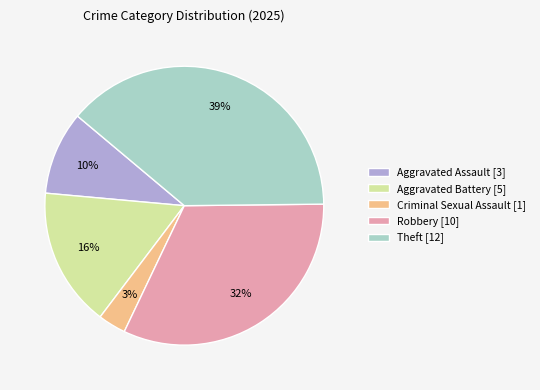

Which has a higher value, Criminal Sexual Assault [1] or Aggravated Battery [5]?

Aggravated Battery [5]